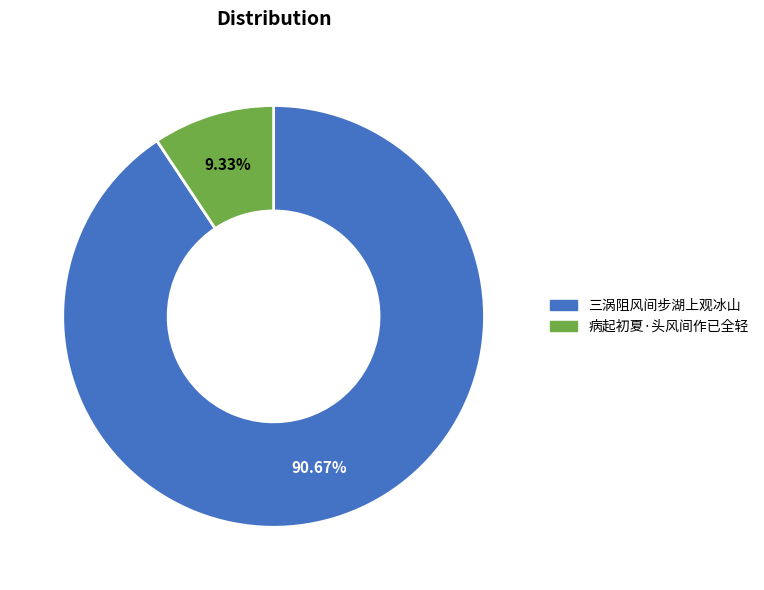

To the nearest percent, what is the difference between the 三涡阻风间步湖上观冰山 and 病起初夏·头风间作已全轻 slice percentages?

81%